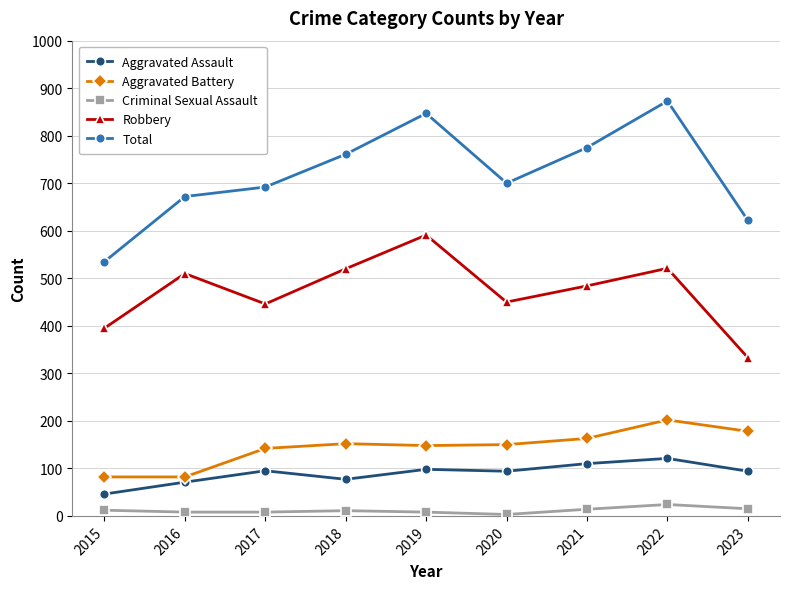

What is the value of the Aggravated Battery point at the 8th from the left?

202